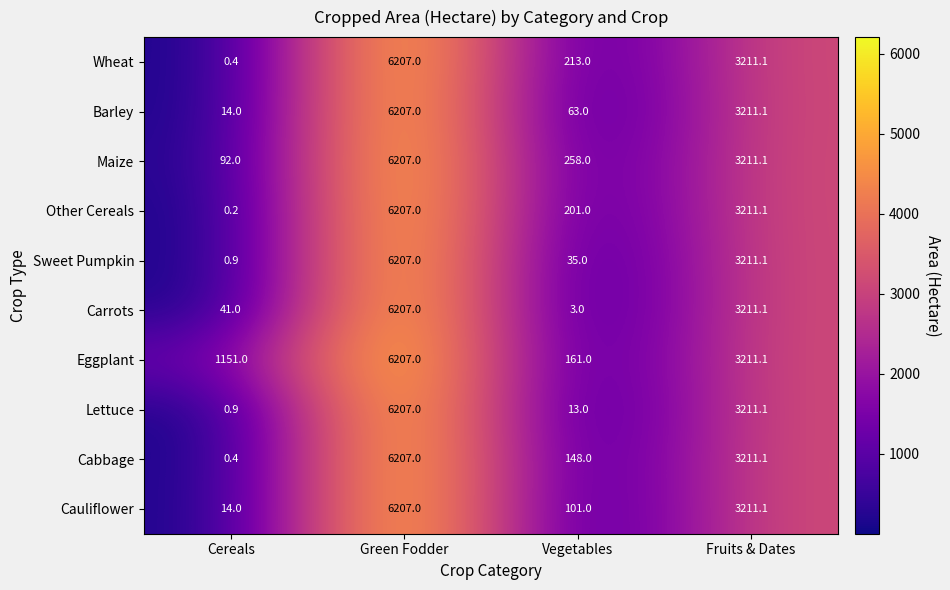

At which label is Wheat closest to 3103?

Fruits & Dates